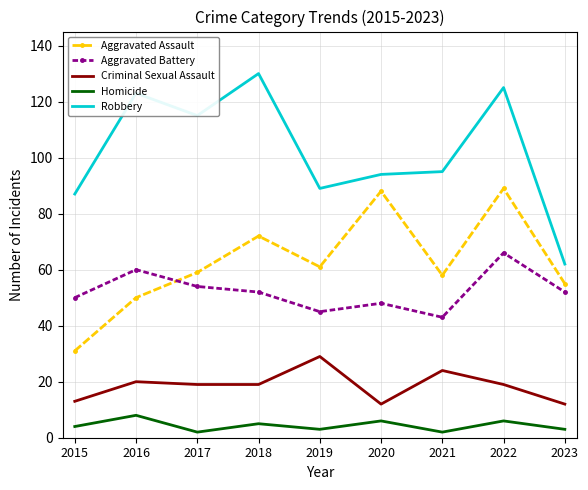

What is the lowest value of the Robbery series?

62